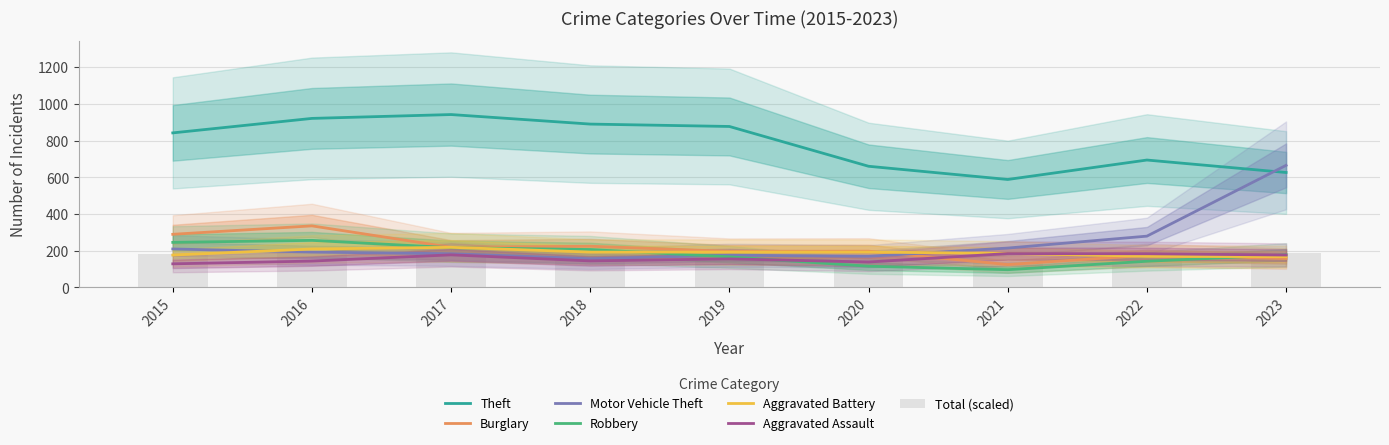

What is the difference between the second highest and second lowest values in the Robbery series?

130